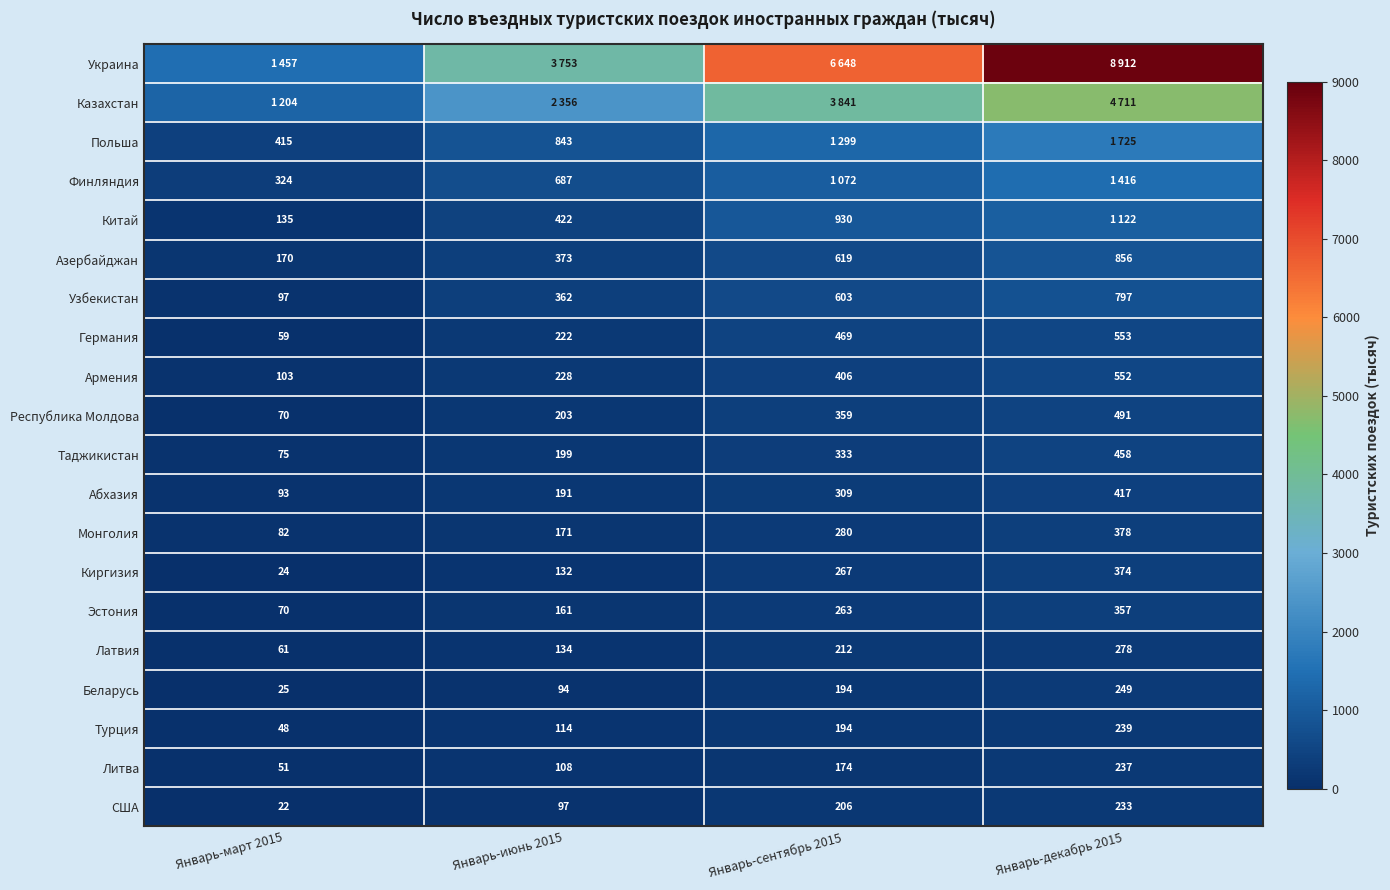

What is the minimum value for США?

22